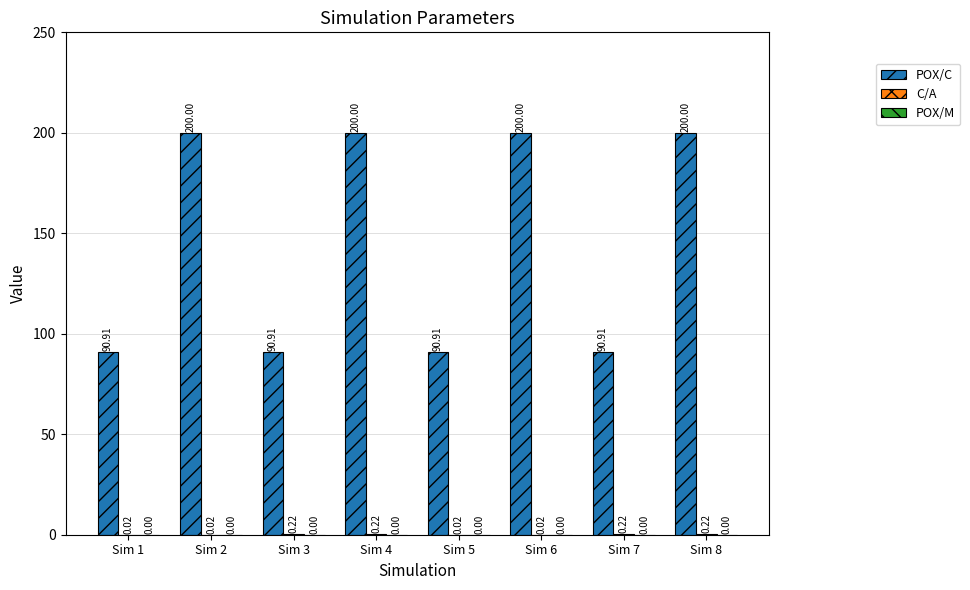

Between Sim 1 and Sim 2, which series saw the biggest shift?

POX/C